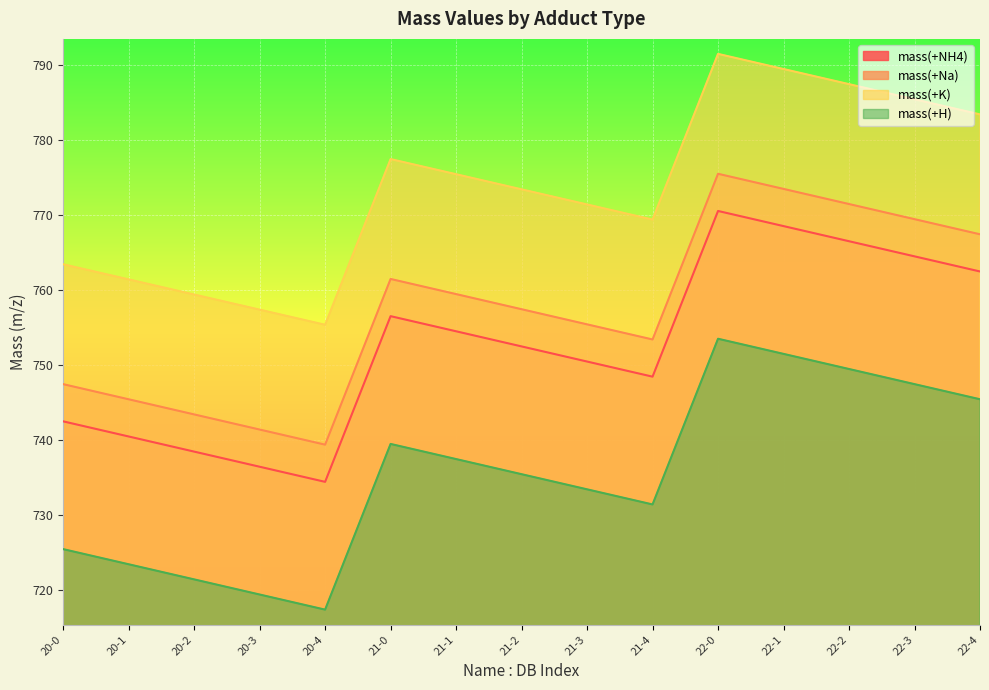

Reading left to right, list all the values displayed in this chart.

mass(+NH4): 20-0=742.5	20-1=740.4	20-2=738.4	20-3=736.4	20-4=734.4	21-0=756.5	21-1=754.5	21-2=752.4	21-3=750.4	21-4=748.4	22-0=770.5	22-1=768.5	22-2=766.5	22-3=764.4	22-4=762.4
mass(+Na): 20-0=747.4	20-1=745.4	20-2=743.4	20-3=741.4	20-4=739.4	21-0=761.4	21-1=759.4	21-2=757.4	21-3=755.4	21-4=753.4	22-0=775.4	22-1=773.4	22-2=771.4	22-3=769.4	22-4=767.4
mass(+K): 20-0=763.4	20-1=761.4	20-2=759.4	20-3=757.3	20-4=755.3	21-0=777.4	21-1=775.4	21-2=773.4	21-3=771.4	21-4=769.3	22-0=791.4	22-1=789.4	22-2=787.4	22-3=785.4	22-4=783.4
mass(+H): 20-0=725.4	20-1=723.4	20-2=721.4	20-3=719.4	20-4=717.4	21-0=739.4	21-1=737.4	21-2=735.4	21-3=733.4	21-4=731.4	22-0=753.5	22-1=751.4	22-2=749.4	22-3=747.4	22-4=745.4